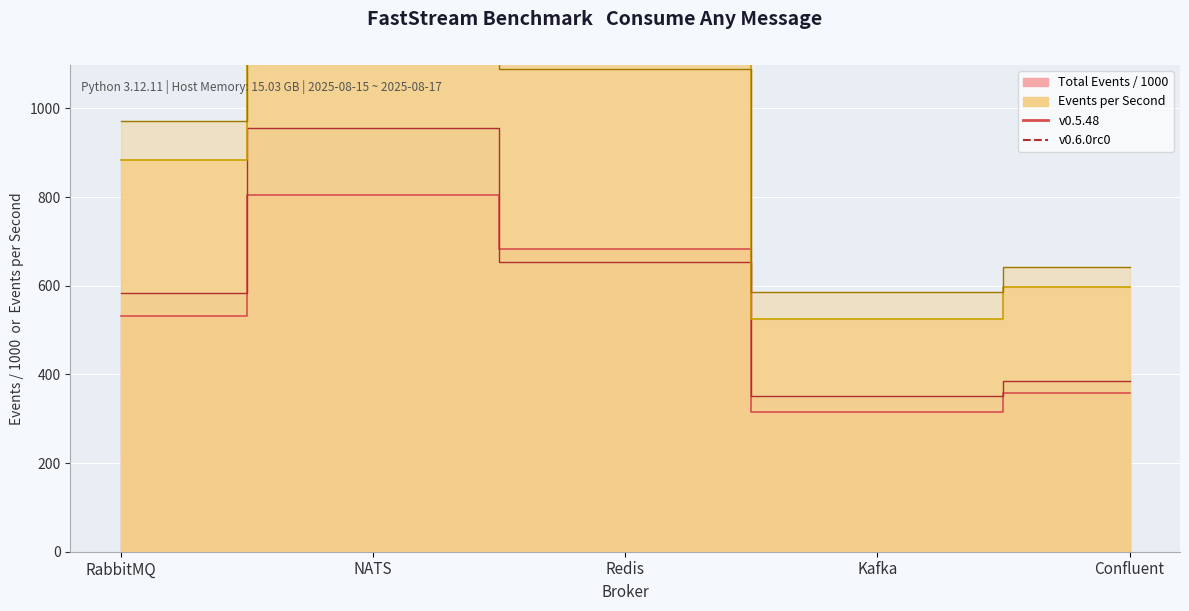

Which series has the largest total across all categories?

0.6.0rc0